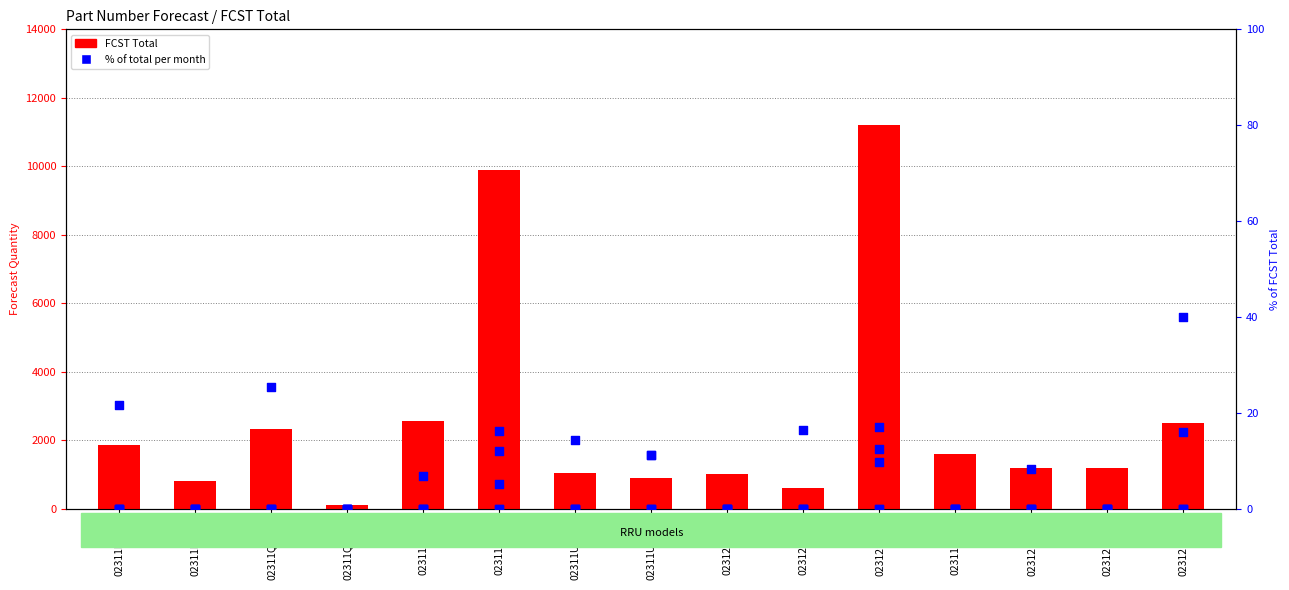

What is the total value across all series at 02311CXE-1?

1587.0